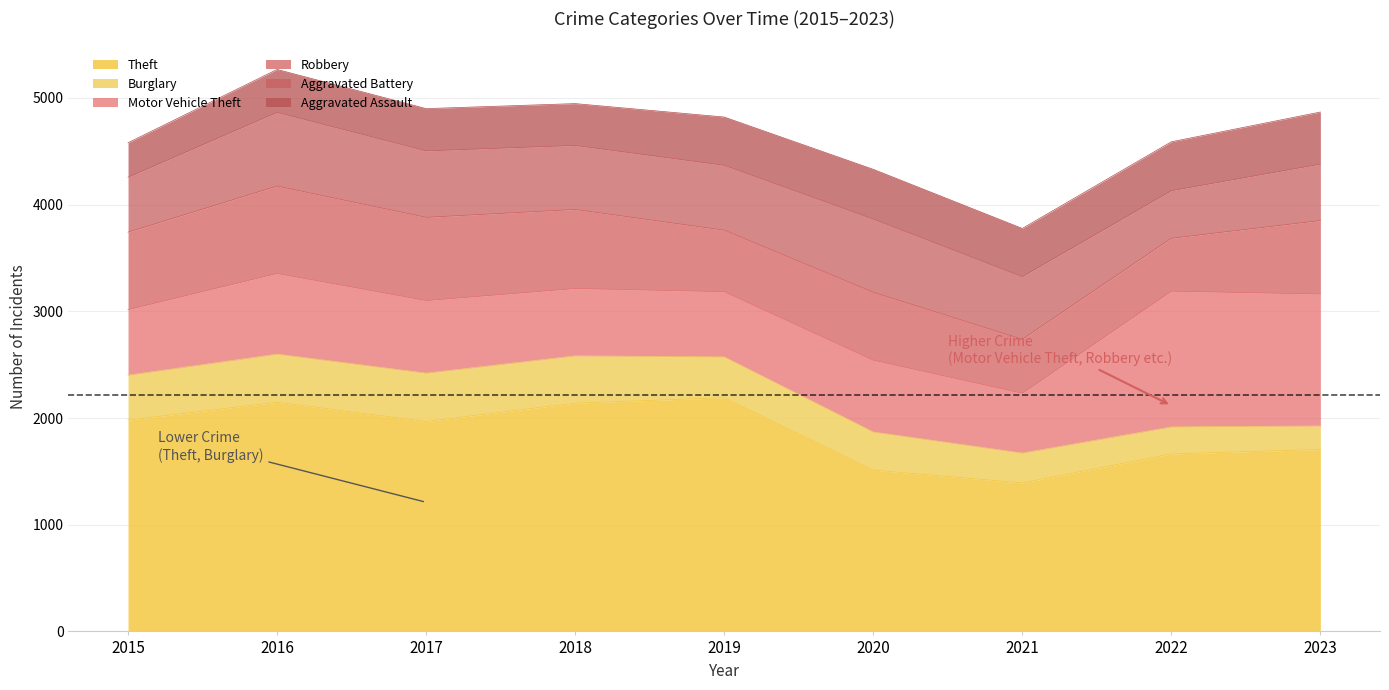

Which series has the largest total across all categories?

Theft